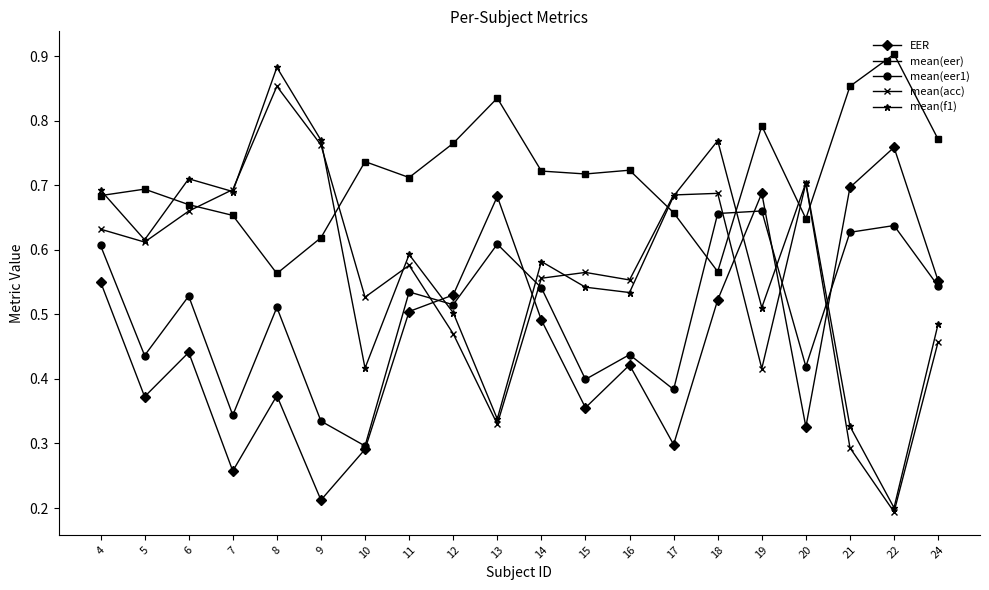

True or false: mean(eer) has a value of 1.3 at 22.

False